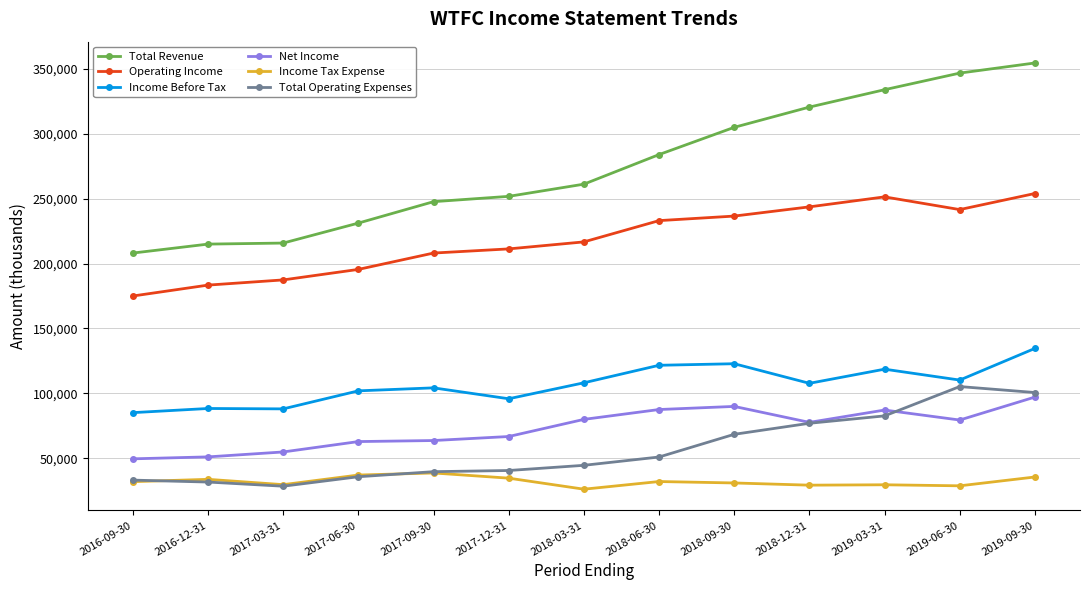

What is the difference between the second highest and second lowest values in the Net Income series?

38900